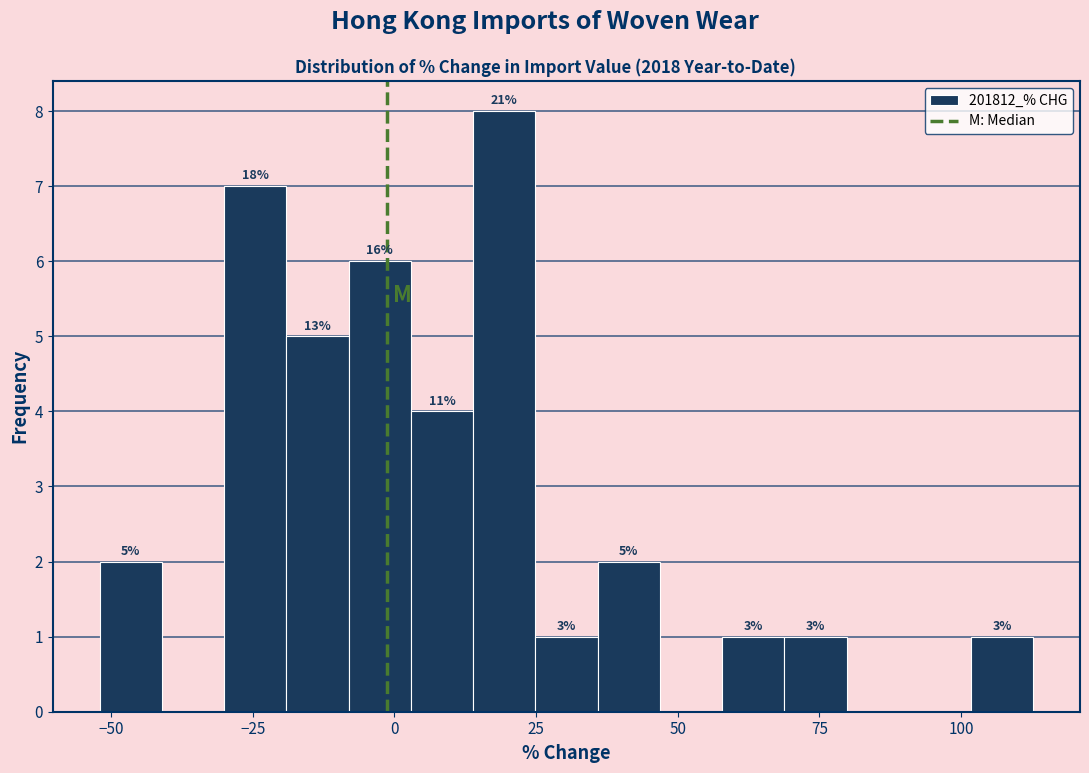

Read against the x-axis, roughly where is the centre of the tallest bar?

20